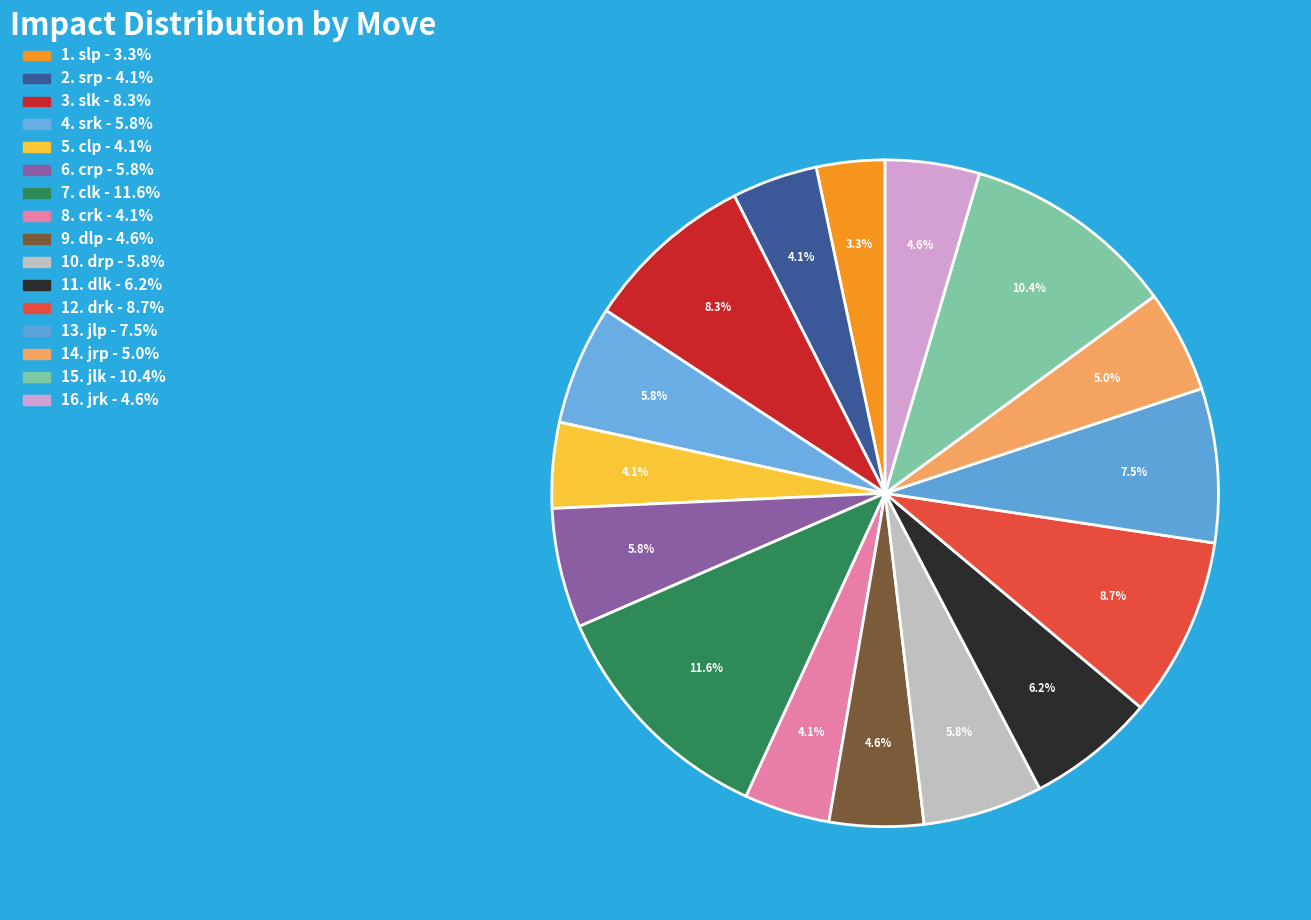

Rank the categories by value from lowest to highest.

slp, srp, clp, crk, dlp, jrk, jrp, srk, crp, drp, dlk, jlp, slk, drk, jlk, clk